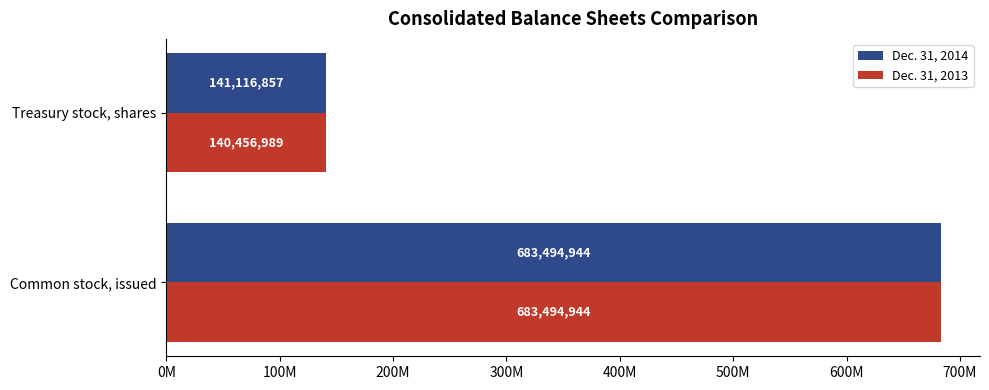

Where is Dec. 31, 2014 nearest to the value 412305900?

Treasury stock, shares